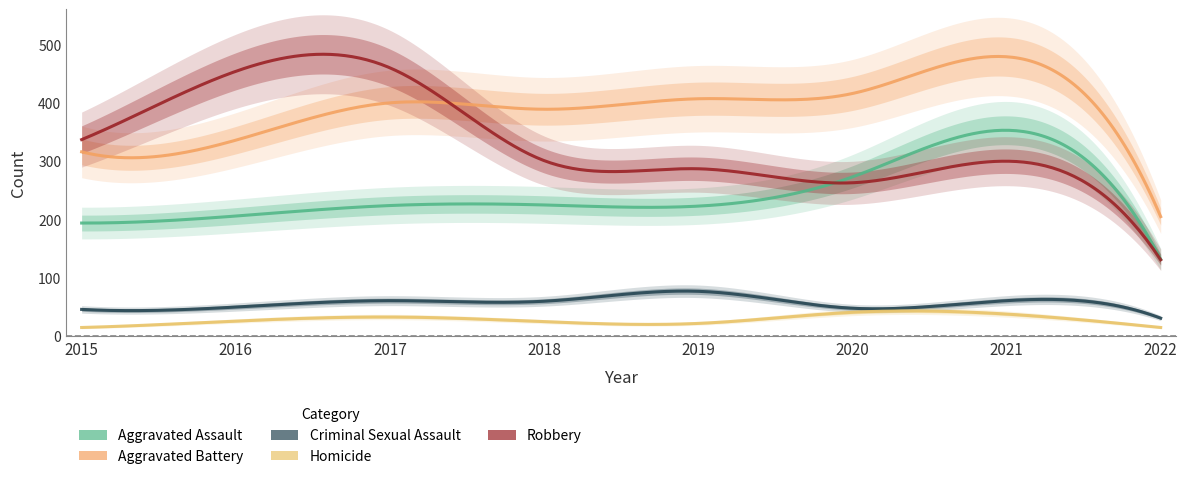

At which label is Aggravated Battery closest to 342?

2016